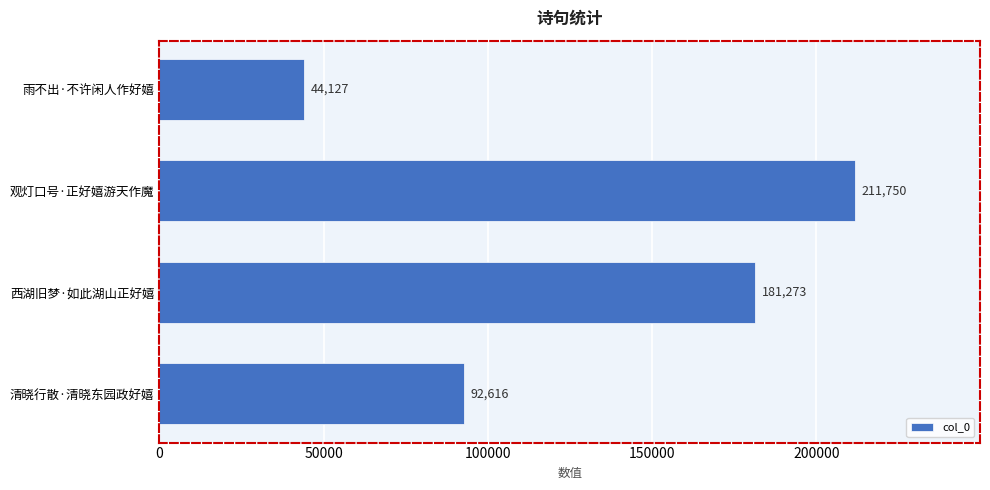

Which category has the highest value across all series?

观灯口号·正好嬉游天作魔